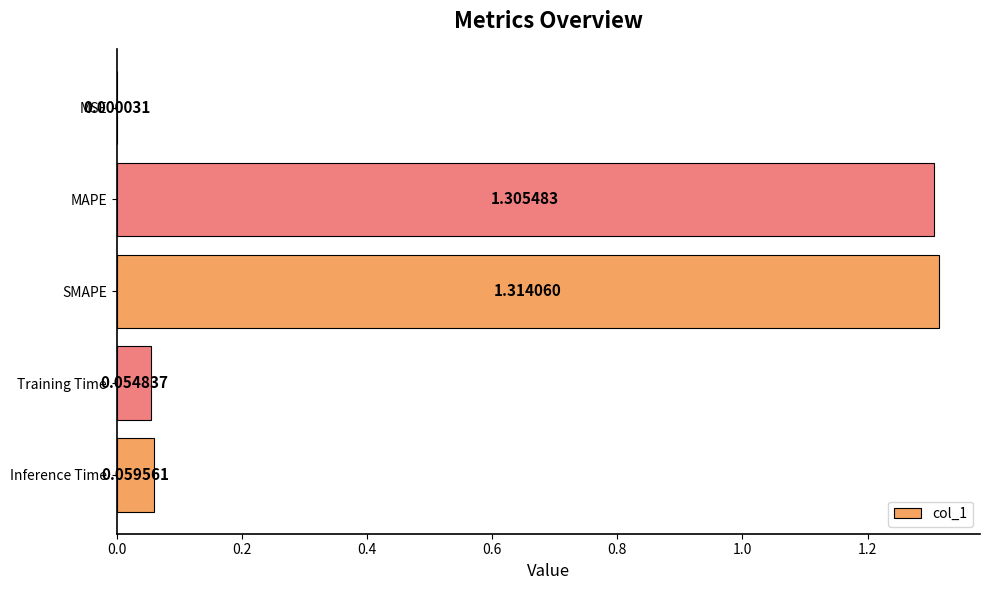

Which has a higher value, Training Time or SMAPE?

SMAPE